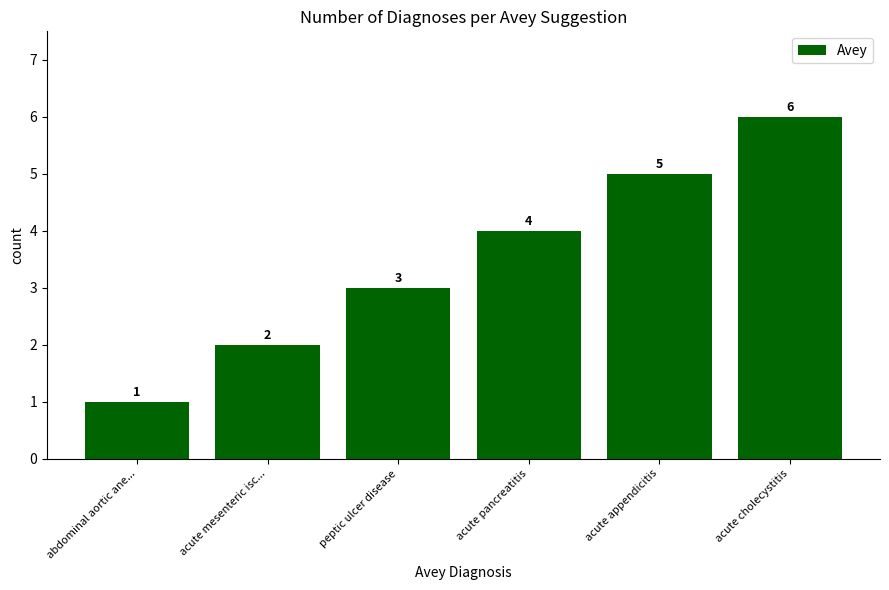

Between acute cholecystitis and acute pancreatitis, which is larger?

acute cholecystitis